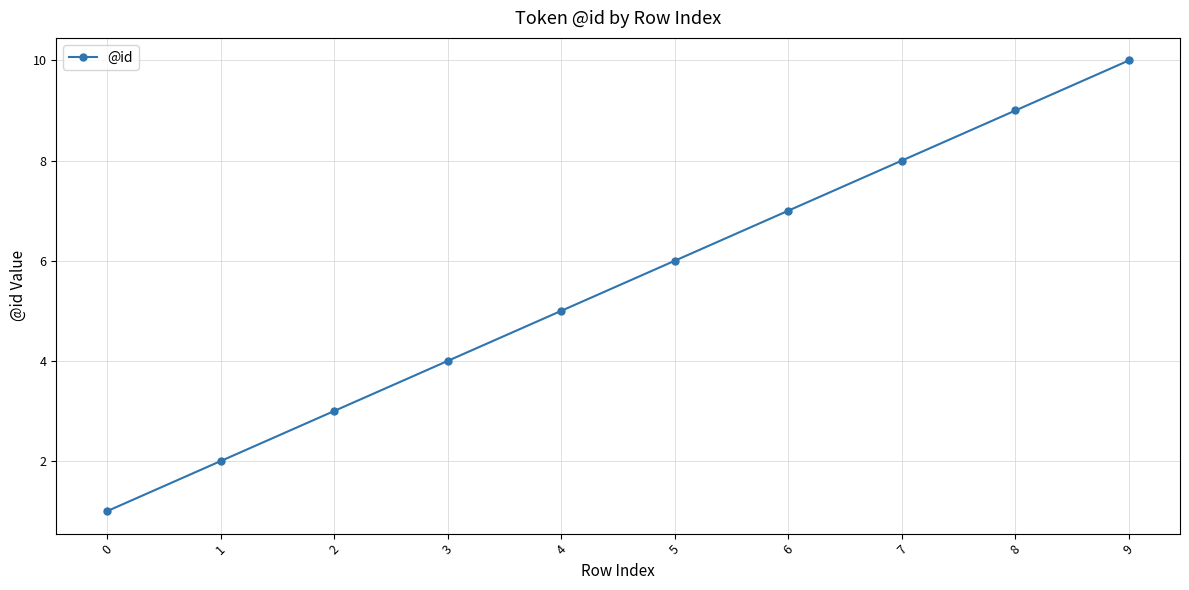

What is the change in value from 2 to 7?

+5